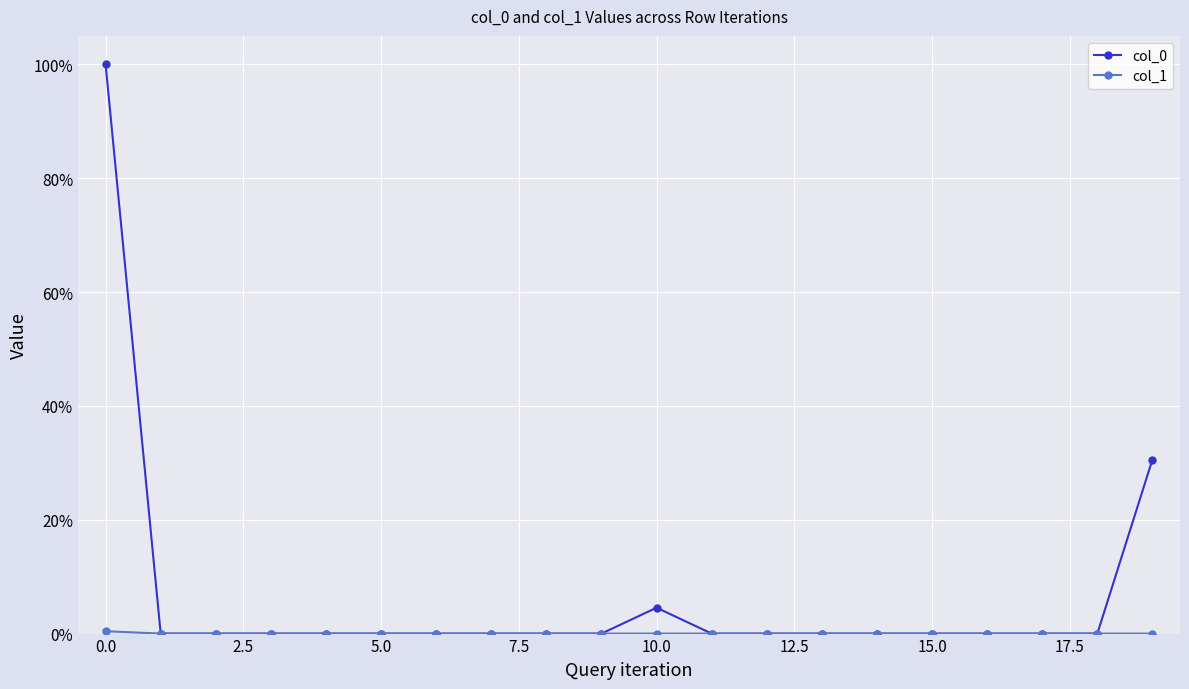

Rank the series by their average value, from lowest to highest.

col_1, col_0